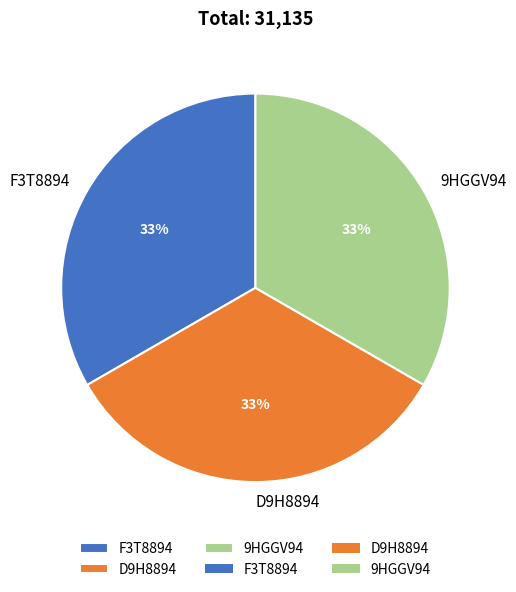

Does 9HGGV94 account for over 50% of the chart?

No